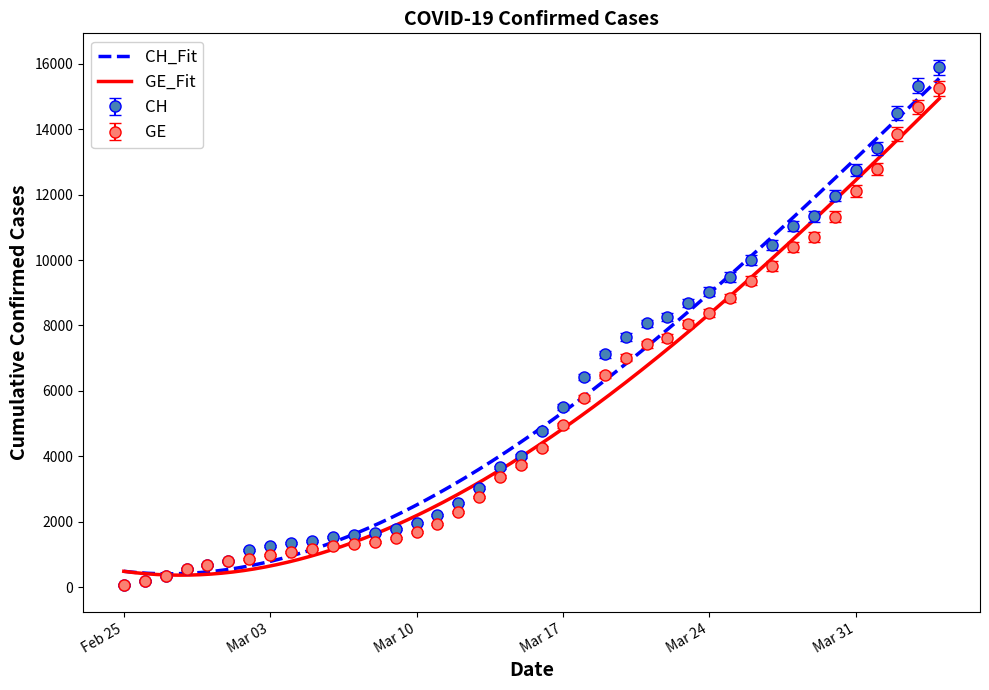

What is the value of the CH point at the 9th from the left?

1353